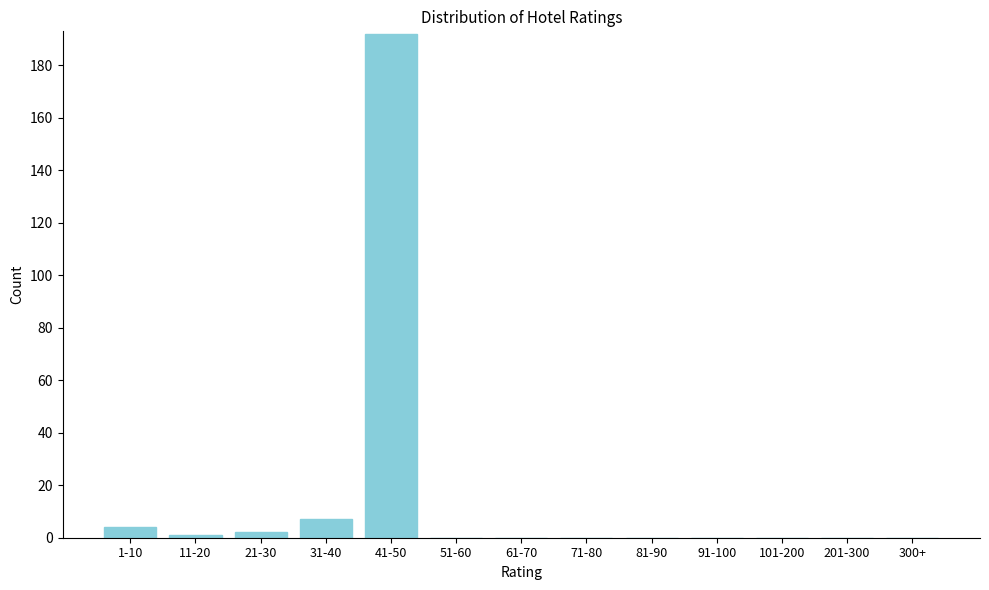

Reading left to right, what are all the values shown in this chart?

1-10=4	11-20=1	21-30=2	31-40=7	41-50=192	51-60=0	61-70=0	71-80=0	81-90=0	91-100=0	101-200=0	201-300=0	300+=0